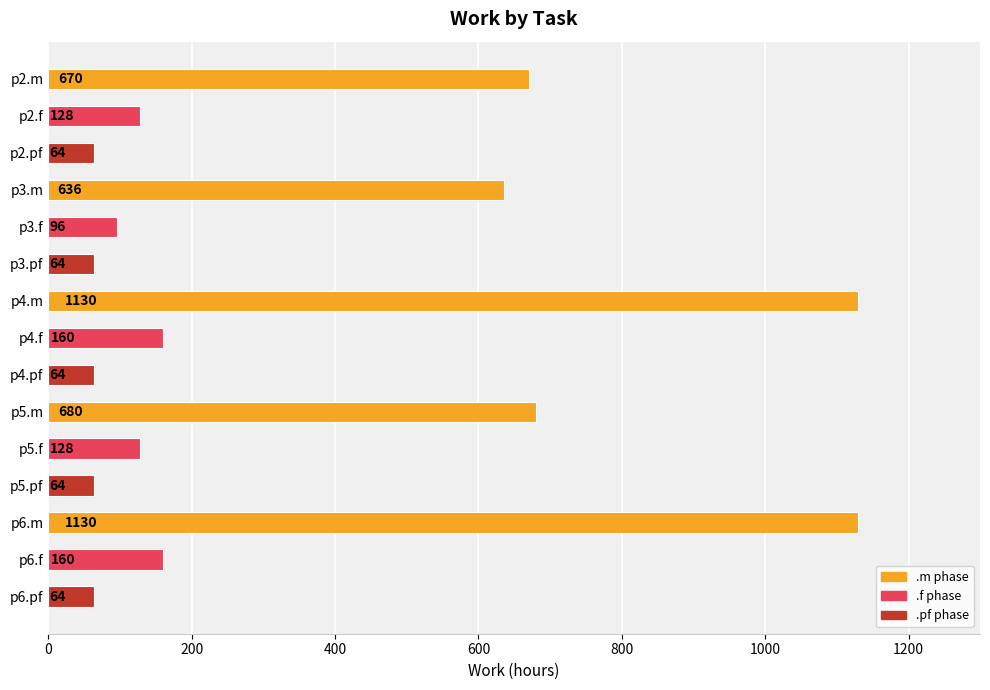

What is the greatest value displayed?

1130